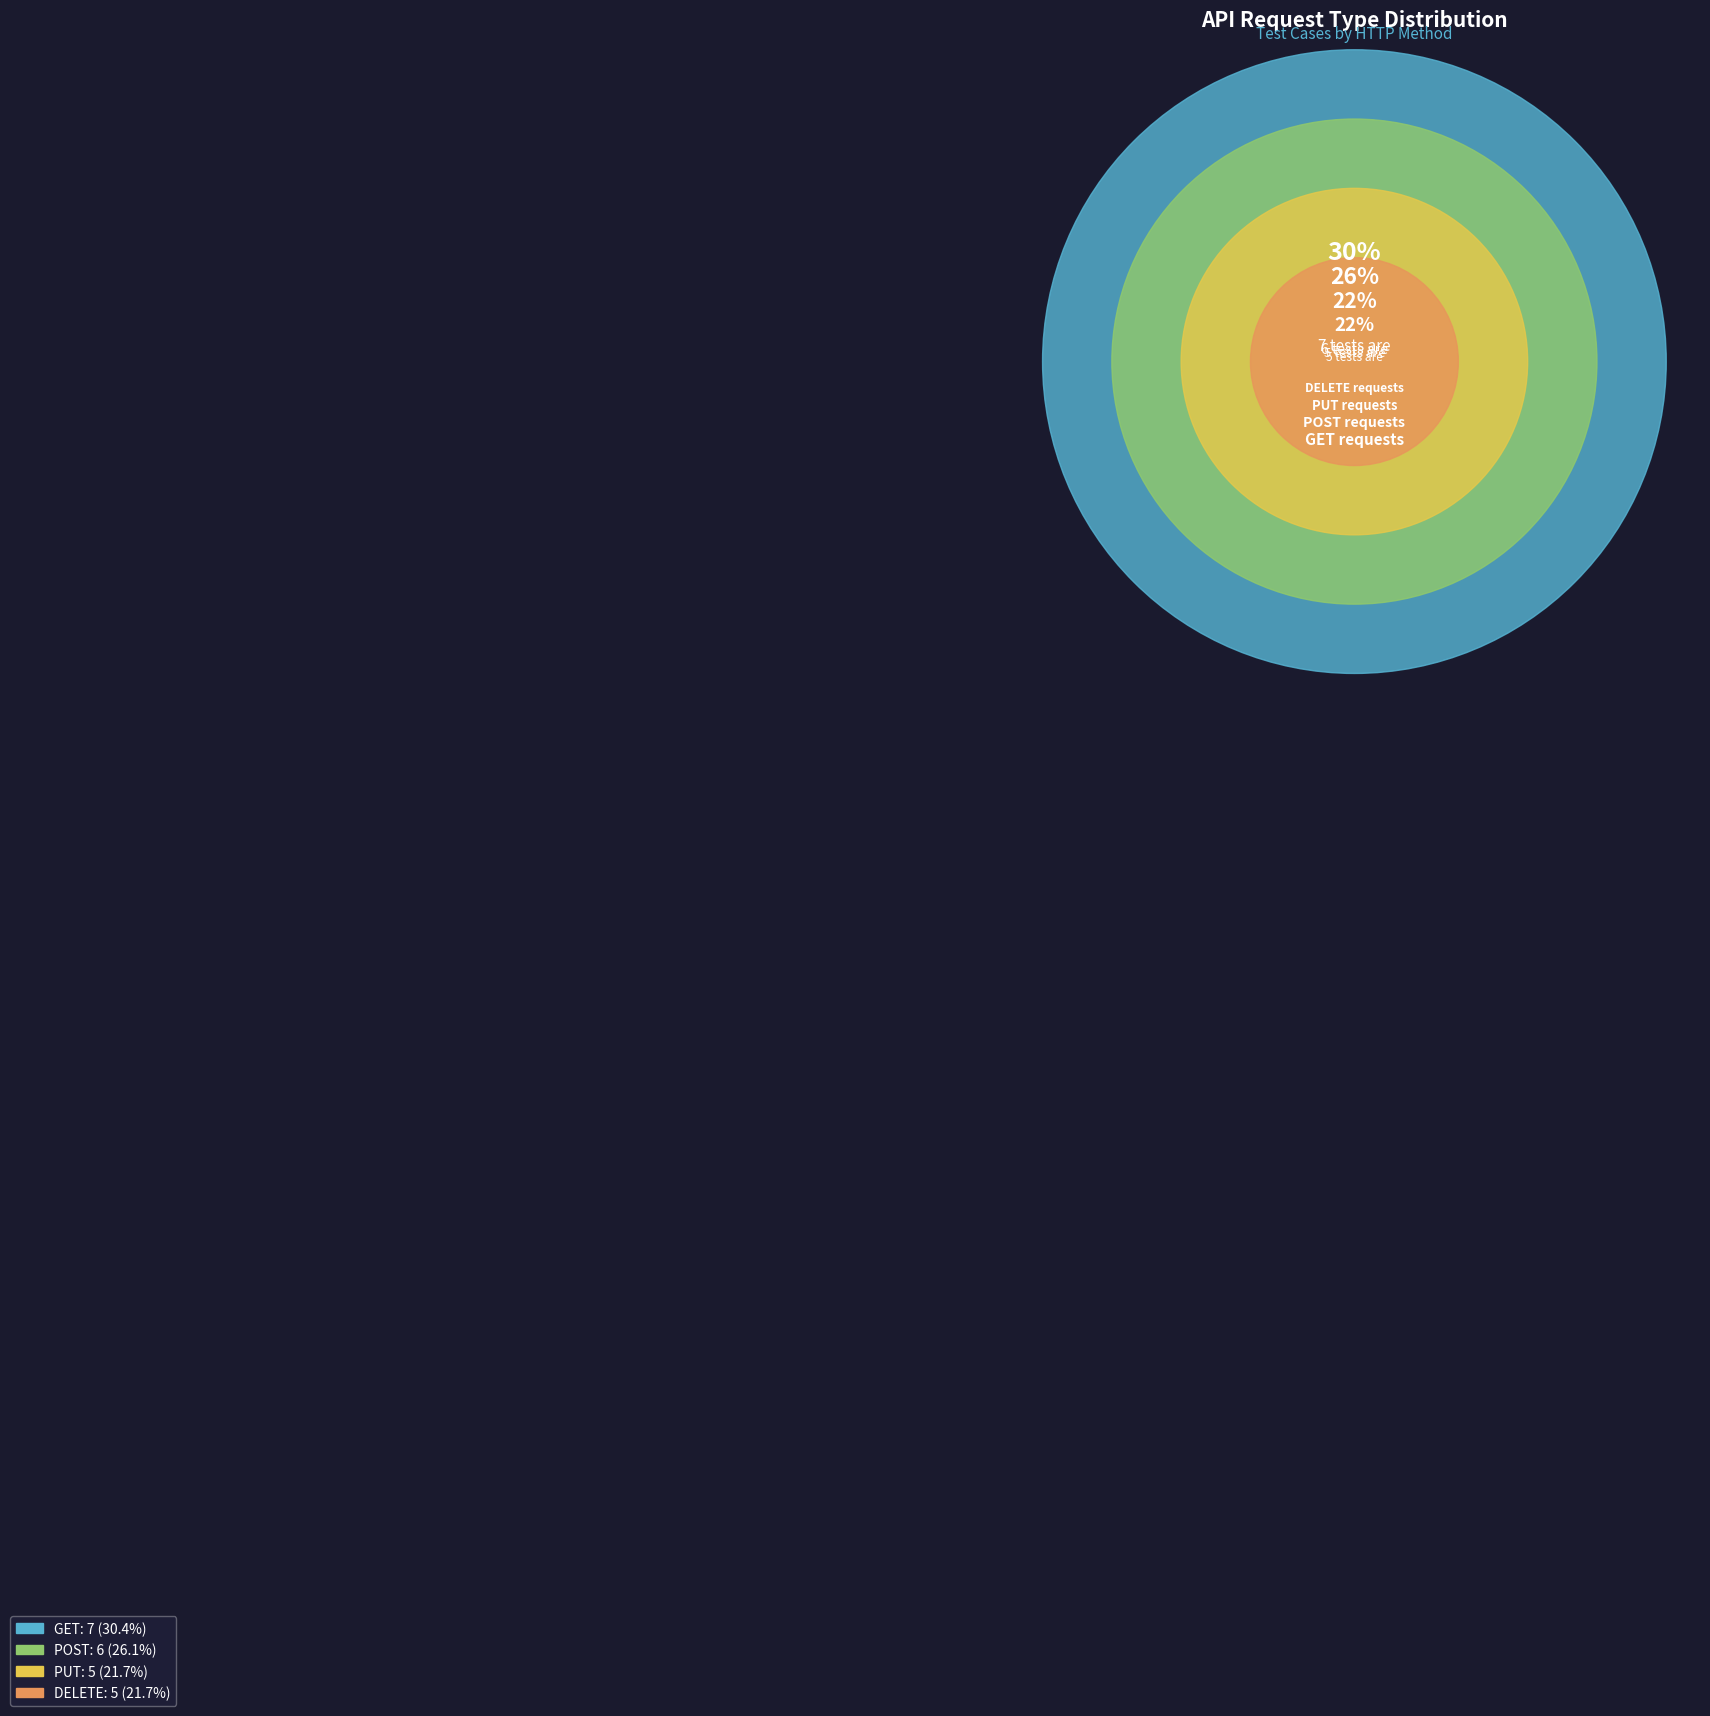

To the nearest percent, what percentage of the pie is PUT?

22%